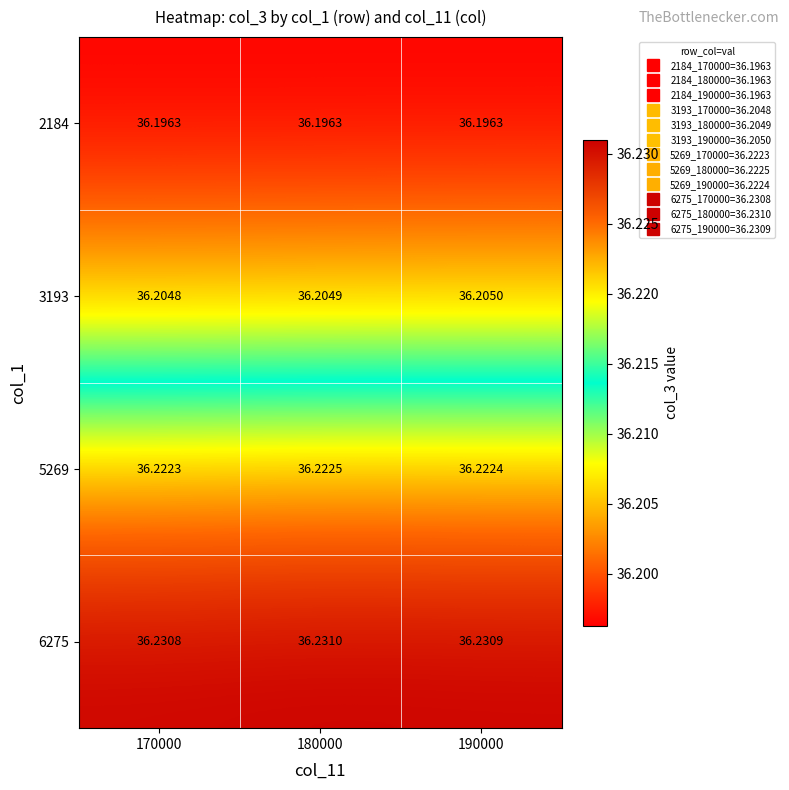

Is the value of 2184 at 170000 greater than the value of 6275 at 190000?

No